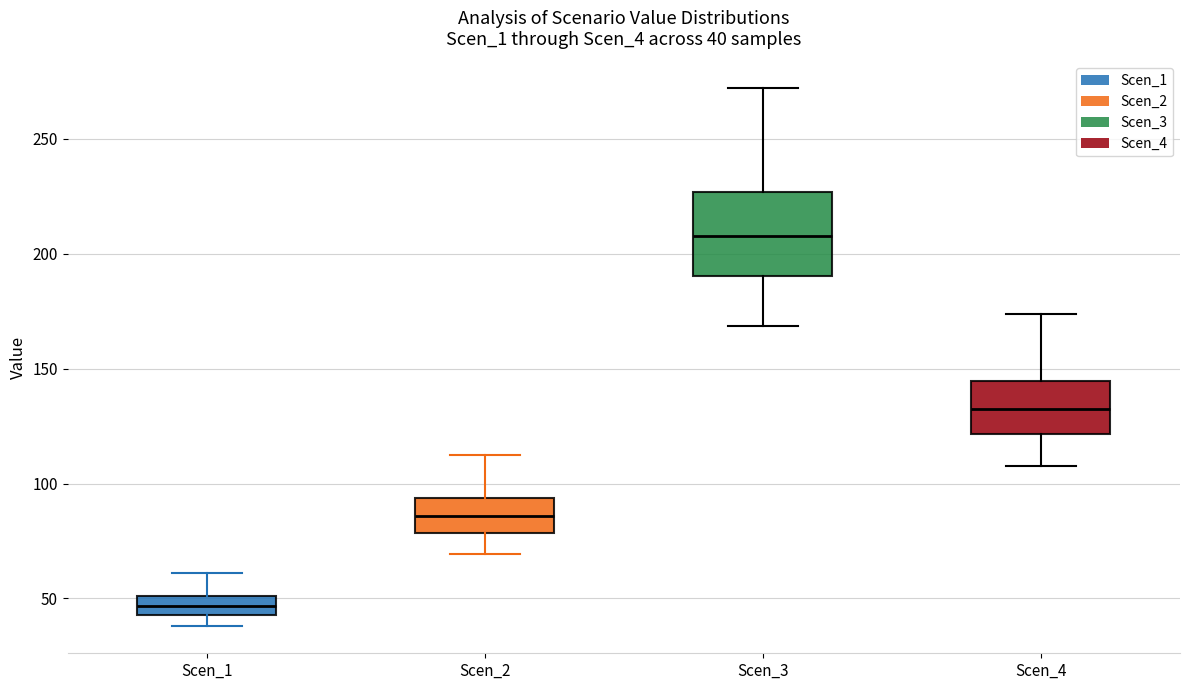

Which box's median line is the lowest?

Scen_1